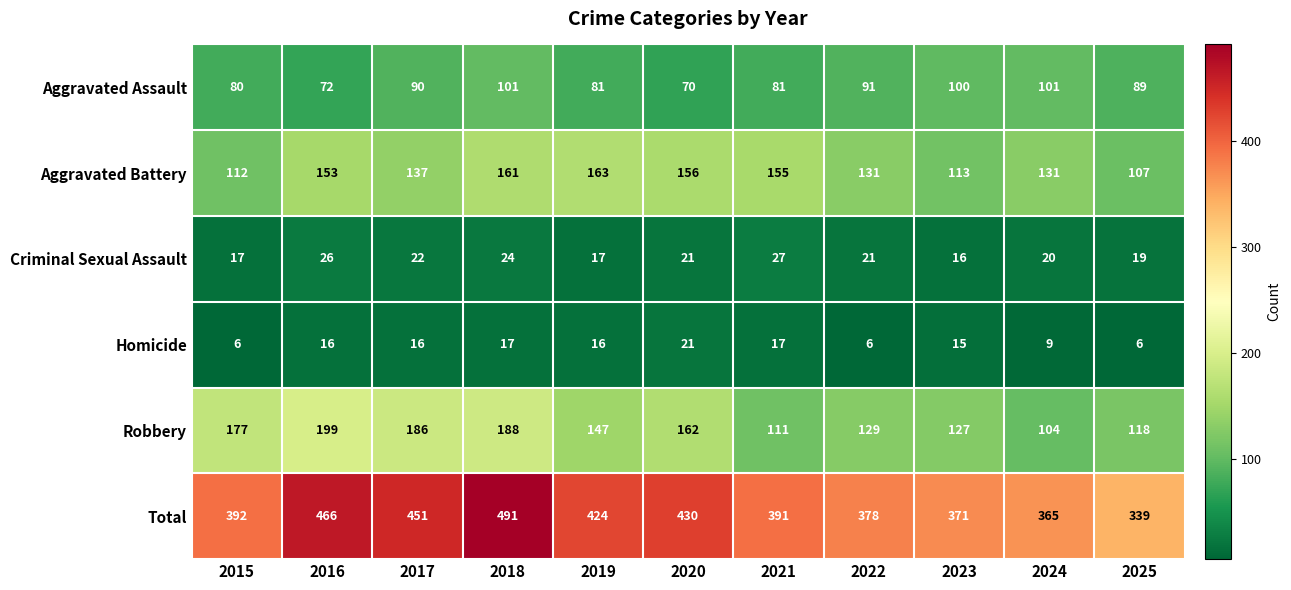

At which category is the sum across all series the highest?

2018